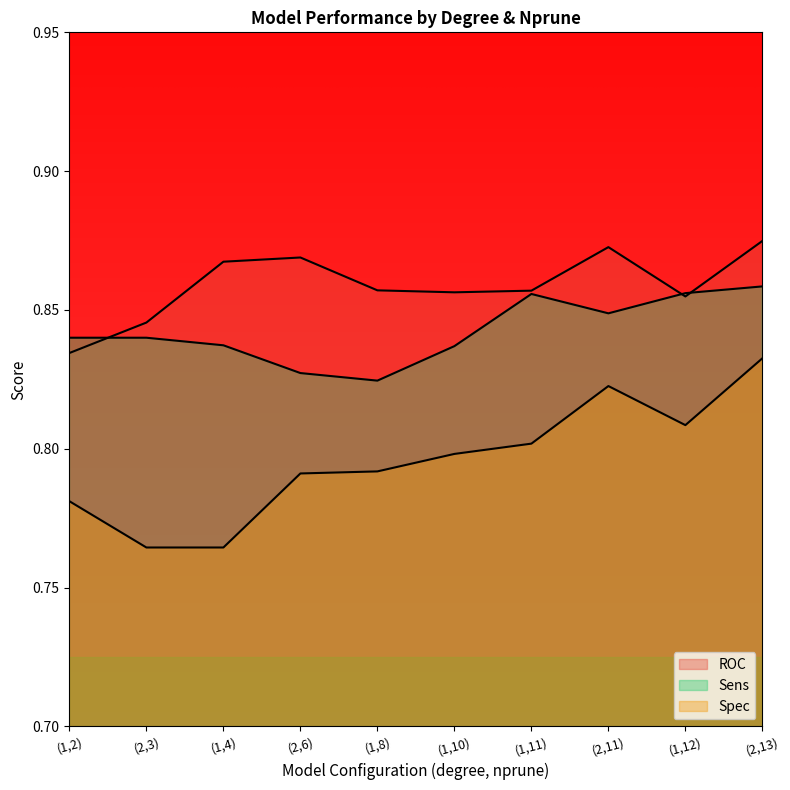

How many interior local peaks does the Sens series have?

1